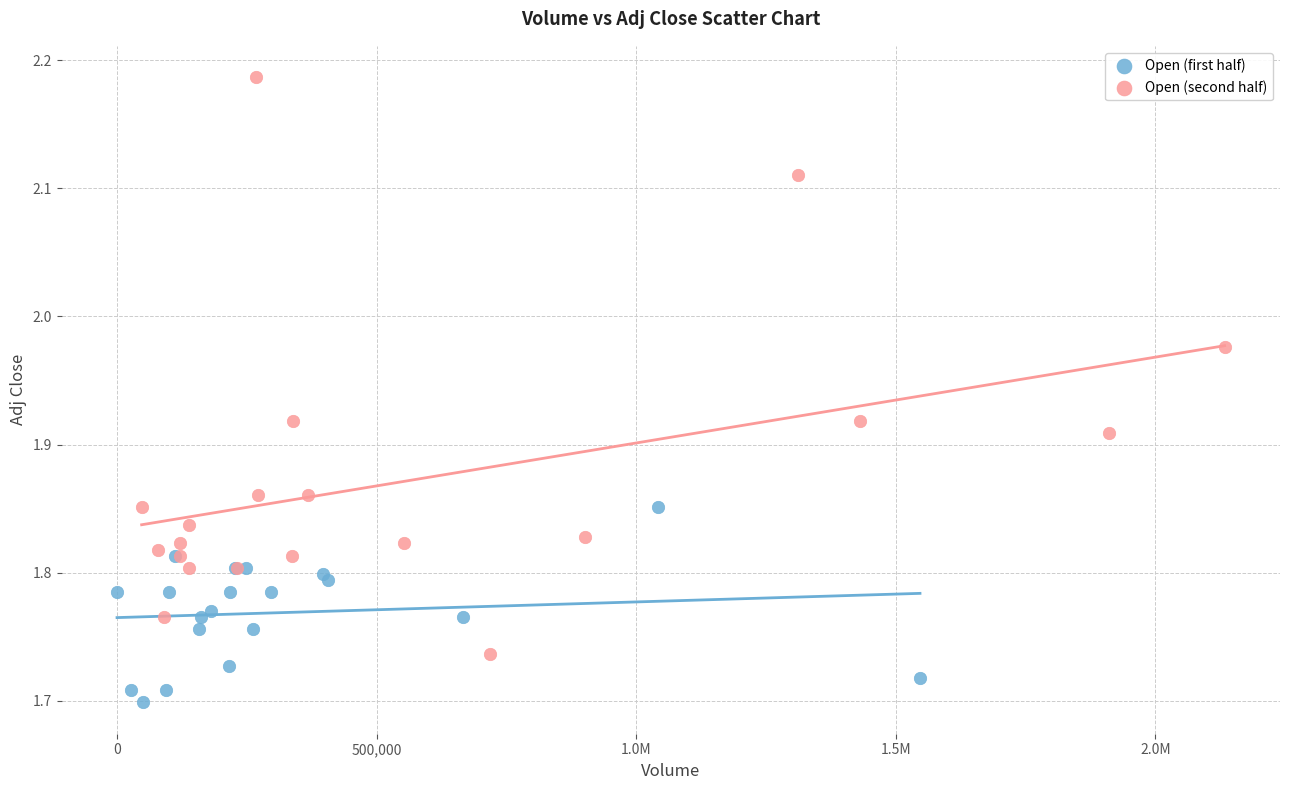

Which series reaches the maximum Y coordinate?

Open (second half)